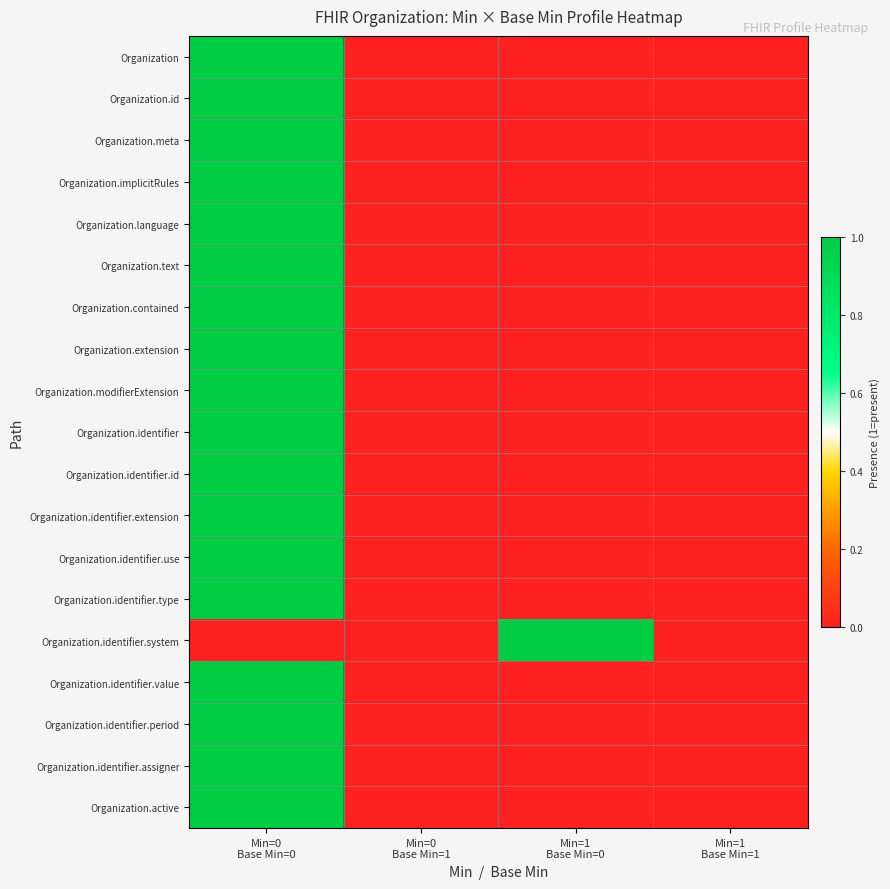

Reading right to left, list all the values displayed in this chart.

Organization: Min=1
Base Min=1=0	Min=1
Base Min=0=0	Min=0
Base Min=1=0	Min=0
Base Min=0=1
Organization.id: Min=1
Base Min=1=0	Min=1
Base Min=0=0	Min=0
Base Min=1=0	Min=0
Base Min=0=1
Organization.meta: Min=1
Base Min=1=0	Min=1
Base Min=0=0	Min=0
Base Min=1=0	Min=0
Base Min=0=1
Organization.implicitRules: Min=1
Base Min=1=0	Min=1
Base Min=0=0	Min=0
Base Min=1=0	Min=0
Base Min=0=1
Organization.language: Min=1
Base Min=1=0	Min=1
Base Min=0=0	Min=0
Base Min=1=0	Min=0
Base Min=0=1
Organization.text: Min=1
Base Min=1=0	Min=1
Base Min=0=0	Min=0
Base Min=1=0	Min=0
Base Min=0=1
Organization.contained: Min=1
Base Min=1=0	Min=1
Base Min=0=0	Min=0
Base Min=1=0	Min=0
Base Min=0=1
Organization.extension: Min=1
Base Min=1=0	Min=1
Base Min=0=0	Min=0
Base Min=1=0	Min=0
Base Min=0=1
Organization.modifierExtension: Min=1
Base Min=1=0	Min=1
Base Min=0=0	Min=0
Base Min=1=0	Min=0
Base Min=0=1
Organization.identifier: Min=1
Base Min=1=0	Min=1
Base Min=0=0	Min=0
Base Min=1=0	Min=0
Base Min=0=1
Organization.identifier.id: Min=1
Base Min=1=0	Min=1
Base Min=0=0	Min=0
Base Min=1=0	Min=0
Base Min=0=1
Organization.identifier.extension: Min=1
Base Min=1=0	Min=1
Base Min=0=0	Min=0
Base Min=1=0	Min=0
Base Min=0=1
Organization.identifier.use: Min=1
Base Min=1=0	Min=1
Base Min=0=0	Min=0
Base Min=1=0	Min=0
Base Min=0=1
Organization.identifier.type: Min=1
Base Min=1=0	Min=1
Base Min=0=0	Min=0
Base Min=1=0	Min=0
Base Min=0=1
Organization.identifier.system: Min=1
Base Min=1=0	Min=1
Base Min=0=1	Min=0
Base Min=1=0	Min=0
Base Min=0=0
Organization.identifier.value: Min=1
Base Min=1=0	Min=1
Base Min=0=0	Min=0
Base Min=1=0	Min=0
Base Min=0=1
Organization.identifier.period: Min=1
Base Min=1=0	Min=1
Base Min=0=0	Min=0
Base Min=1=0	Min=0
Base Min=0=1
Organization.identifier.assigner: Min=1
Base Min=1=0	Min=1
Base Min=0=0	Min=0
Base Min=1=0	Min=0
Base Min=0=1
Organization.active: Min=1
Base Min=1=0	Min=1
Base Min=0=0	Min=0
Base Min=1=0	Min=0
Base Min=0=1